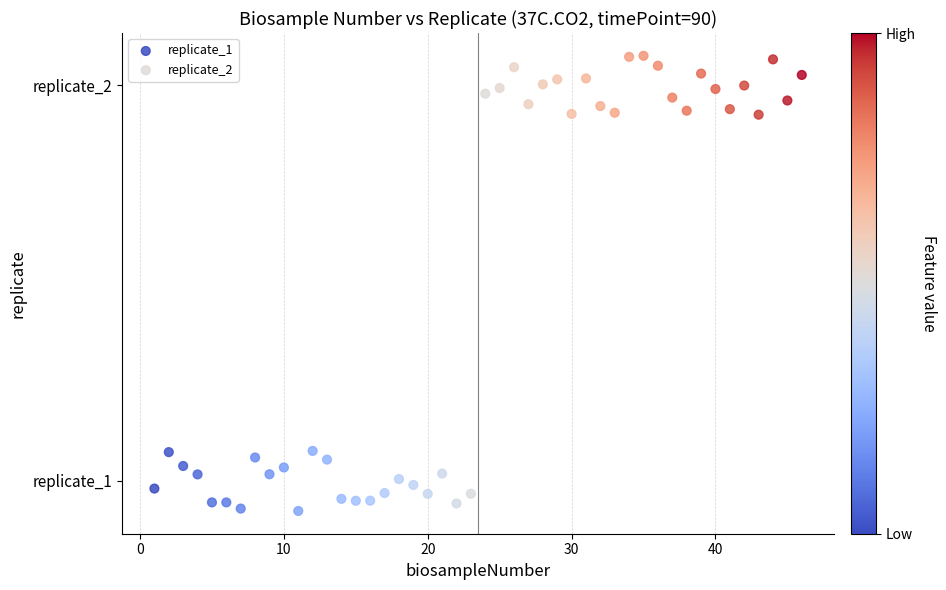

What are all the series names shown in the legend?

replicate_1, replicate_2